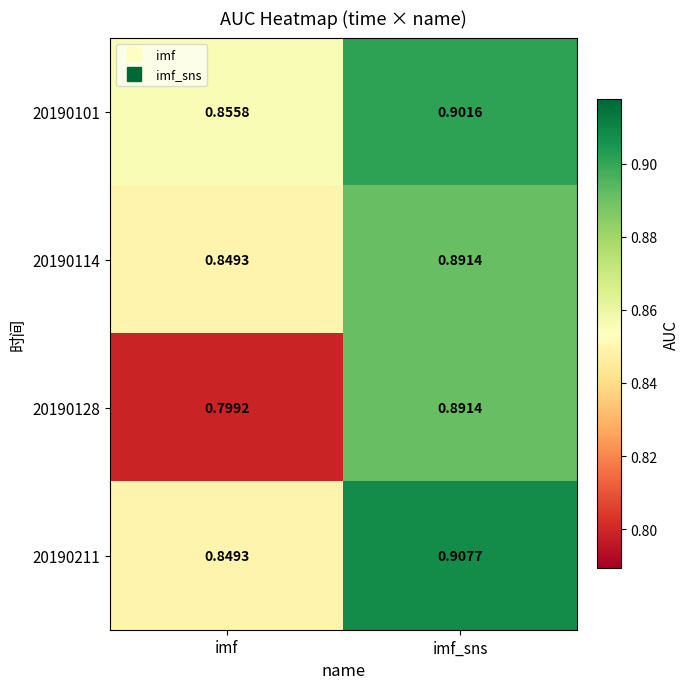

Which label corresponds to the largest value in the chart?

imf_sns